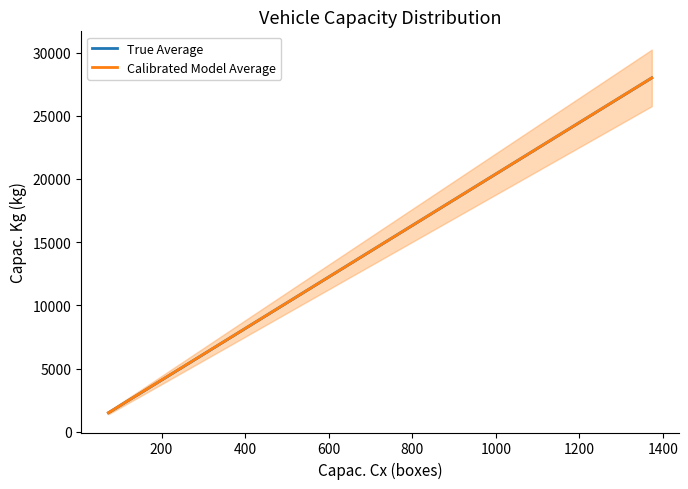

How many lines are shown in the chart?

2